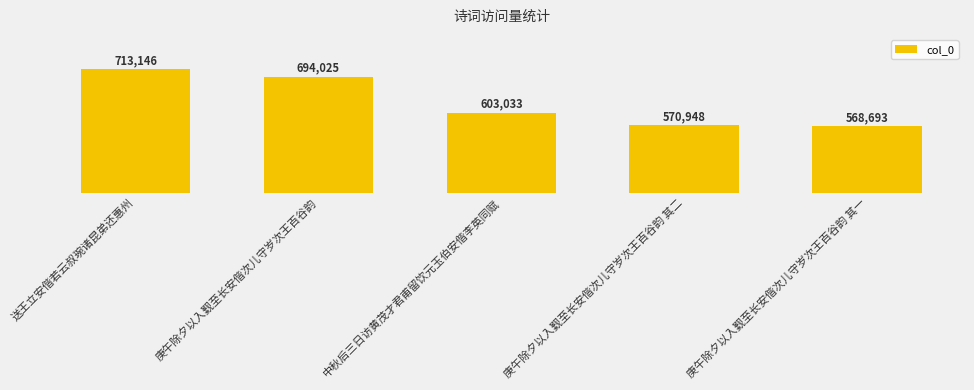

Rank the categories by value from lowest to highest.

庚午除夕以入觐至长安偕次儿守岁次王百谷韵 其一, 庚午除夕以入觐至长安偕次儿守岁次王百谷韵 其二, 中秋后三日访黄茂才君甫留饮元玉伯安偕李英同赋, 庚午除夕以入觐至长安偕次儿守岁次王百谷韵, 送王立安偕若云叔琬诸昆弟还惠州